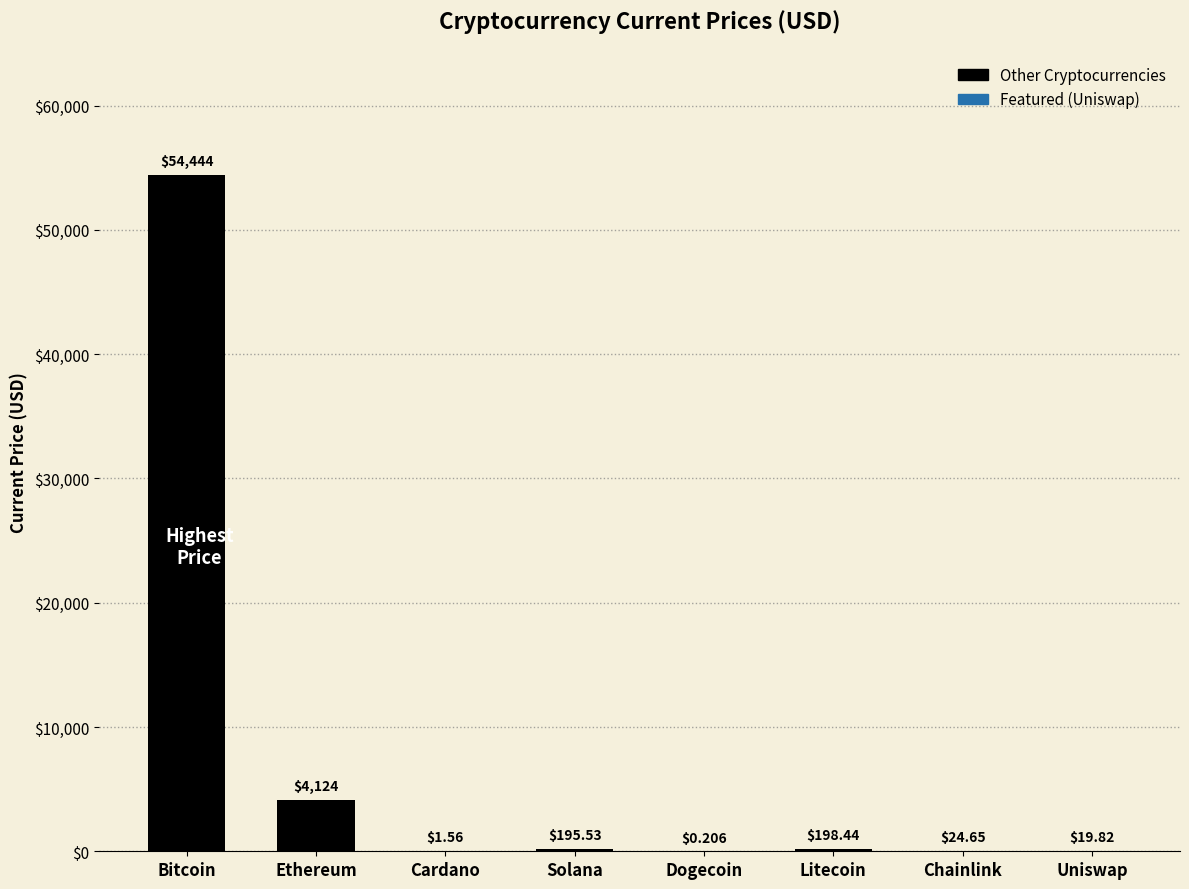

Are the bars horizontal?

No